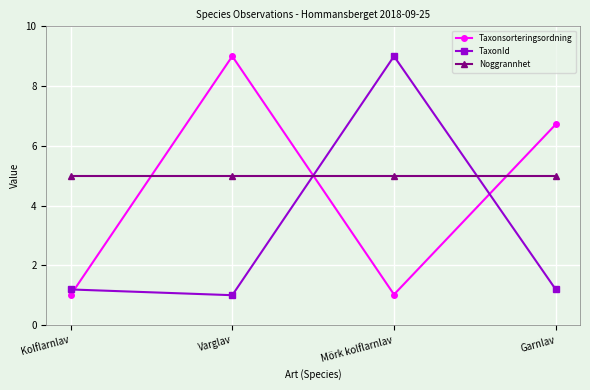

What position from the right is Kolflarnlav?

4